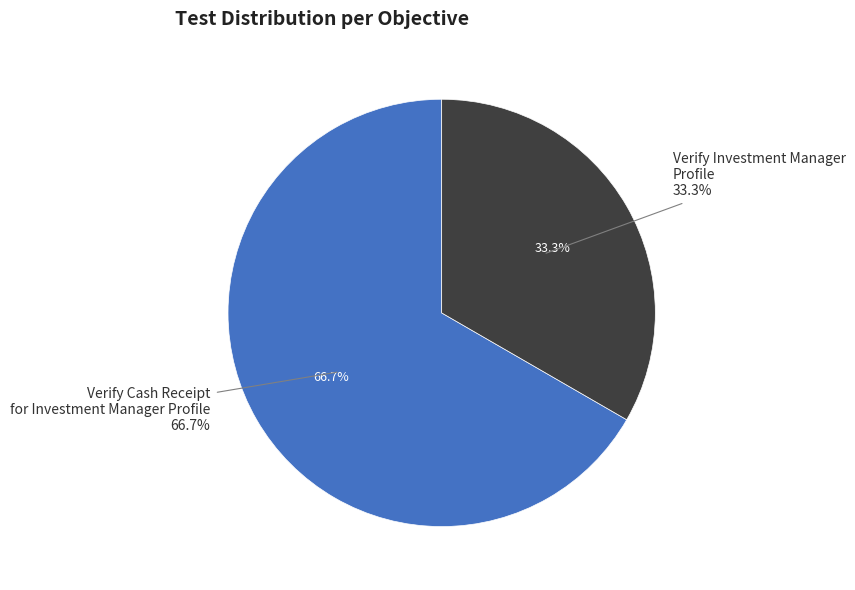

To the nearest percent, what portion does Verify Cash Receipt for Investment Manager Profile represent?

67%